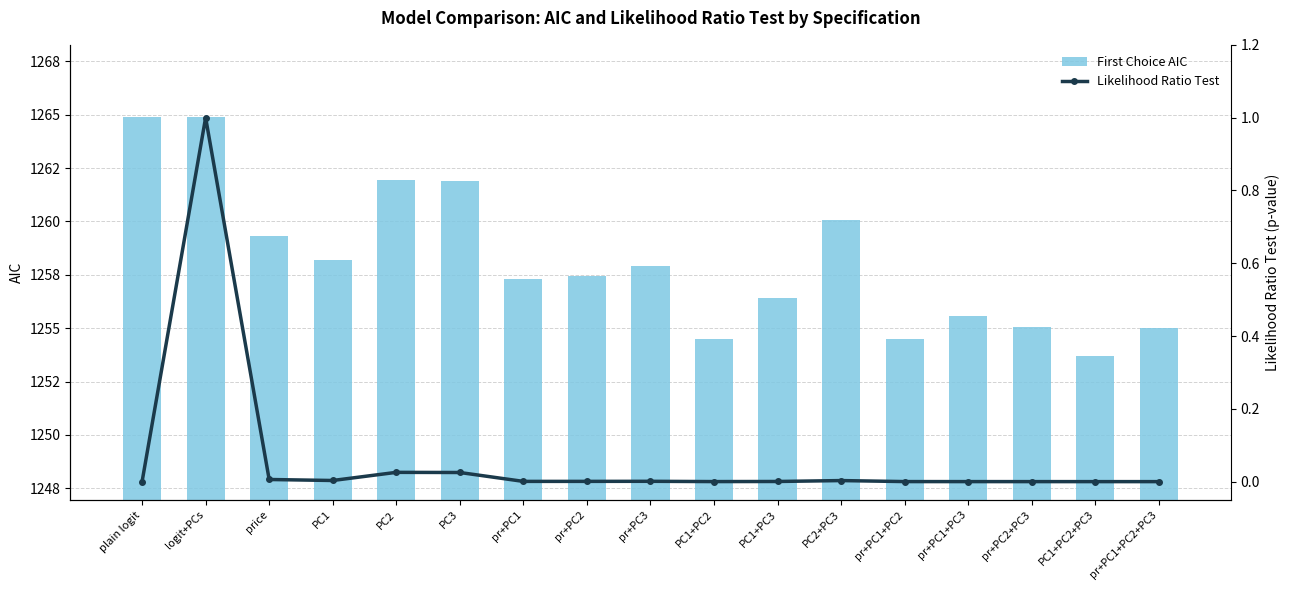

Which series has the largest range (max minus min)?

First Choice AIC